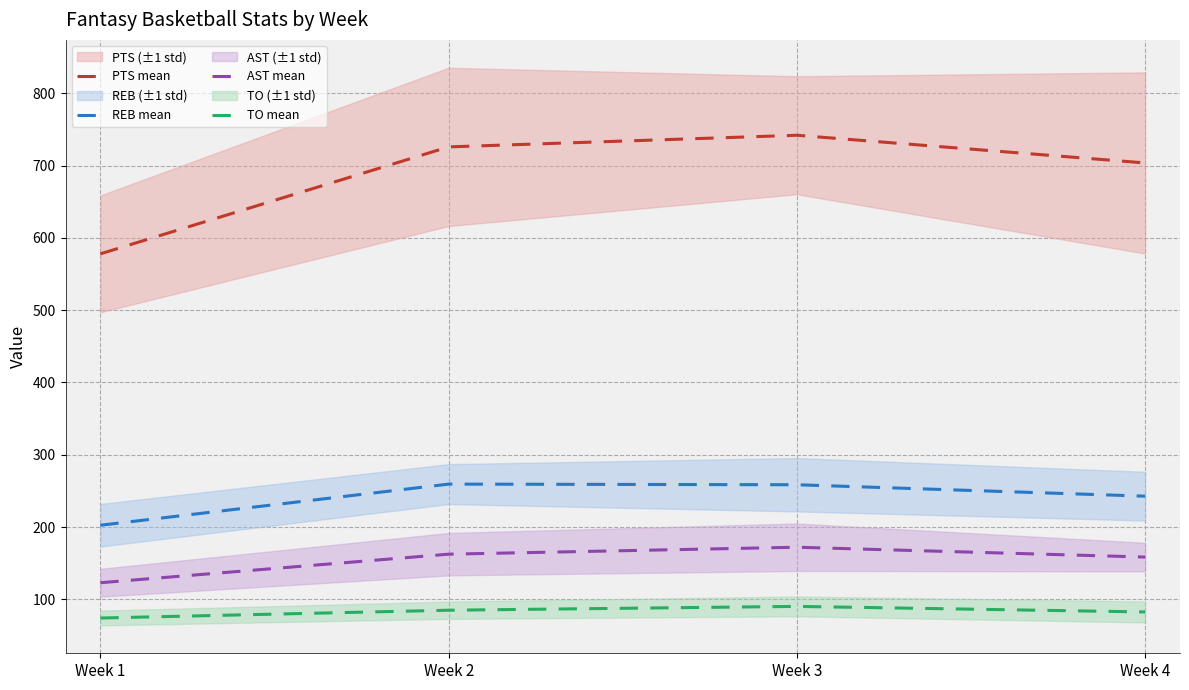

At which label is AST mean closest to 147?

Week 4